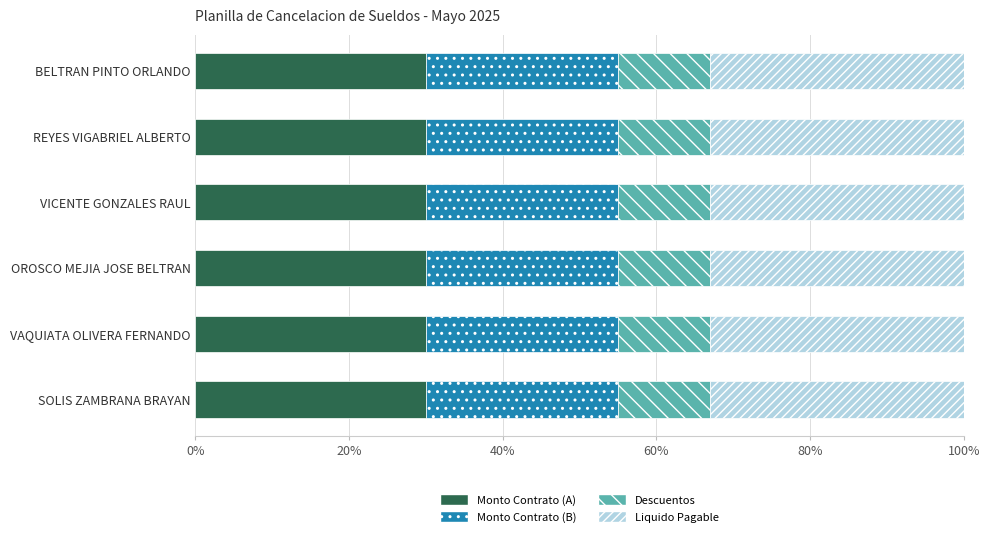

What is the total value across all series at VAQUIATA OLIVERA FERNANDO?

100